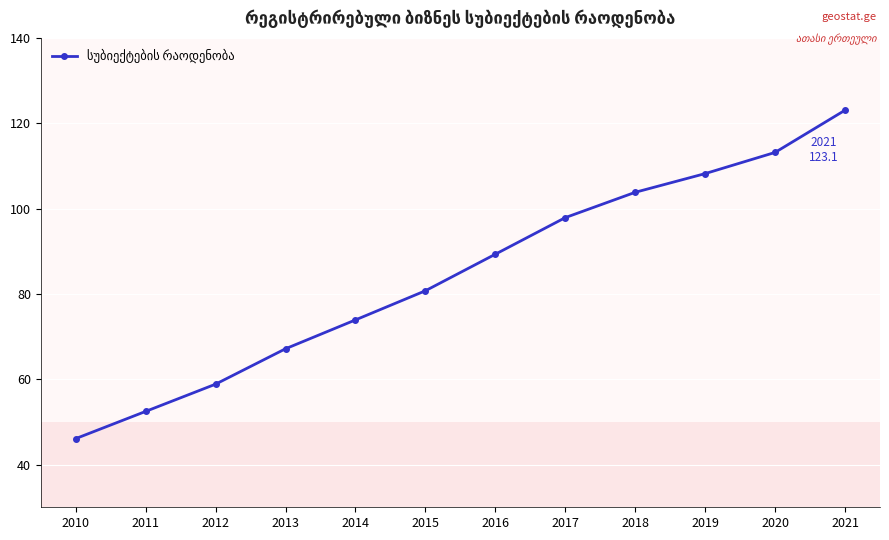

True or false: the data shows 93.8 at 2012.

False